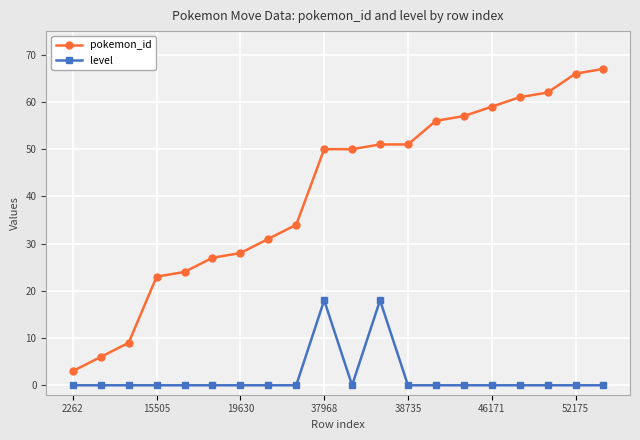

List the series in order of their peak value, lowest first.

level, pokemon_id